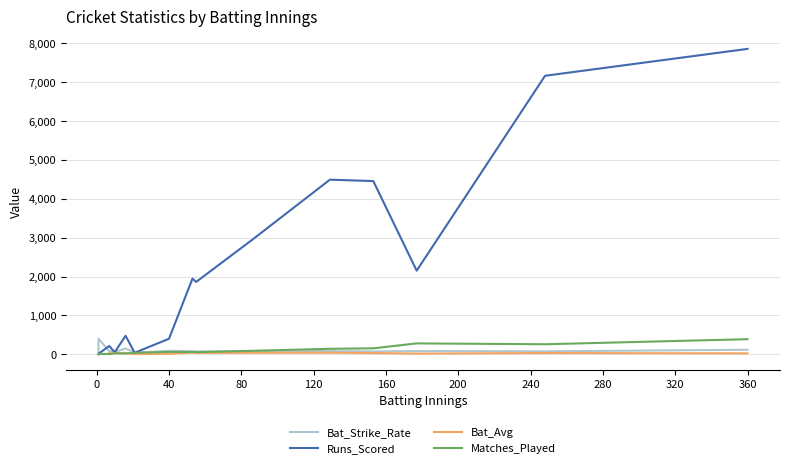

What is the maximum value shown in the chart?

7857.0